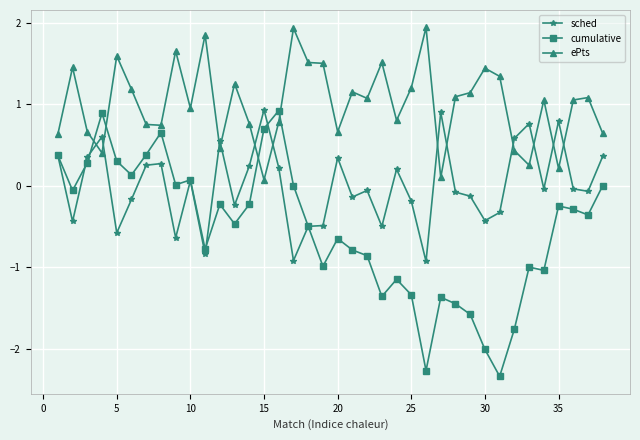

Does the chart display data point markers on the line(s)?

Yes